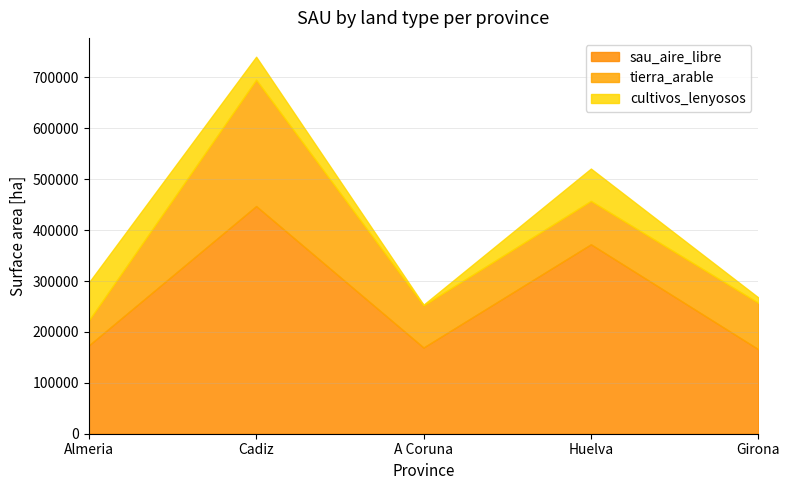

Reading right to left, what are all the values shown in this chart?

sau_aire_libre: 166100.9	372209.9	169406.5	447376.0	173438.8
tierra_arable: 91143.6	85255.6	82745.0	248128.7	48938.6
cultivos_lenyosos: 10699.1	63551.5	1426.0	45274.7	74666.7